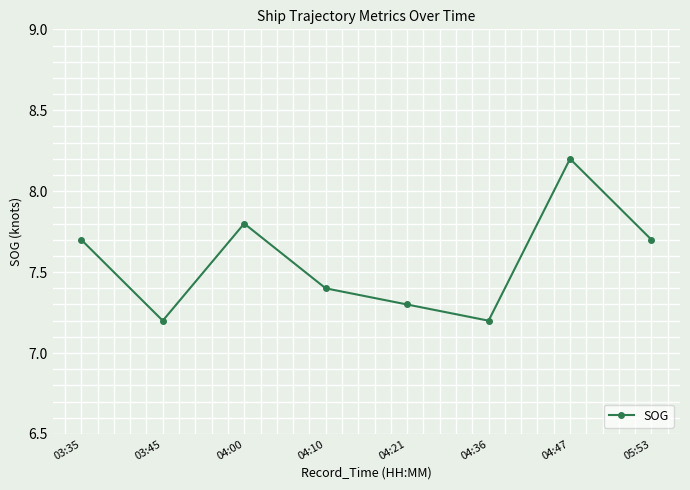

How many distinct data groups are displayed?

1